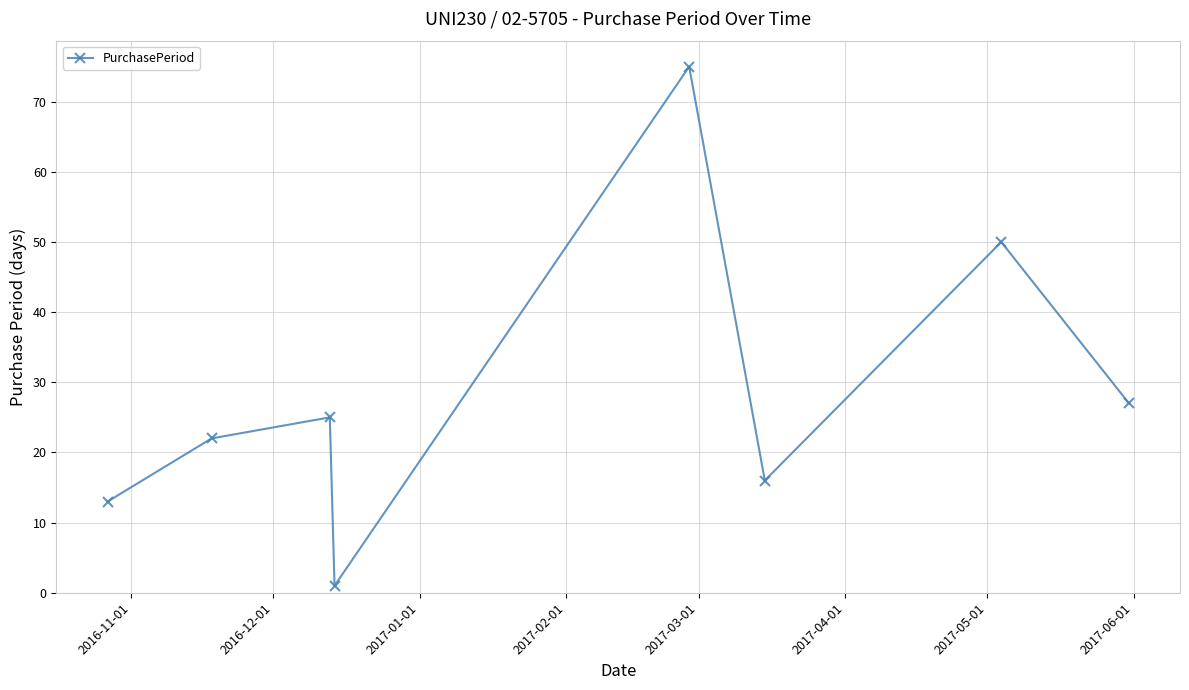

What is the value of the 5th point from the left?

75